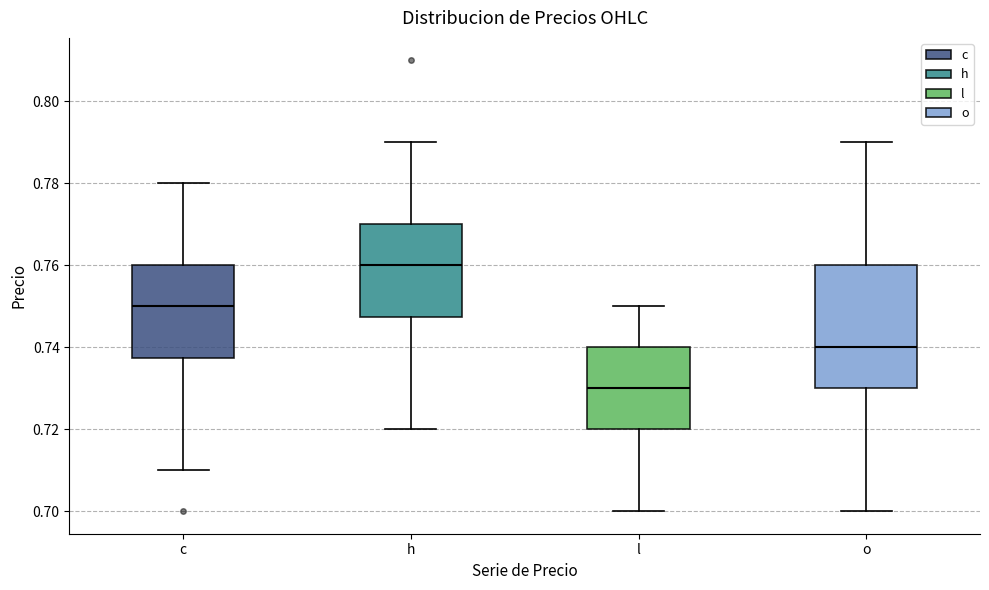

Reading left to right, transcribe this box plot: for each box, give where its median line is, the range the box spans, and where its two whiskers end, as read against the y-axis. The values are not printed on the chart, so give them approximately, as read against the axis.

c: median 0.750, box 0.738 to 0.760, whiskers 0.710 to 0.780
h: median 0.760, box 0.748 to 0.770, whiskers 0.720 to 0.790
l: median 0.730, box 0.720 to 0.740, whiskers 0.700 to 0.750
o: median 0.740, box 0.730 to 0.760, whiskers 0.700 to 0.790